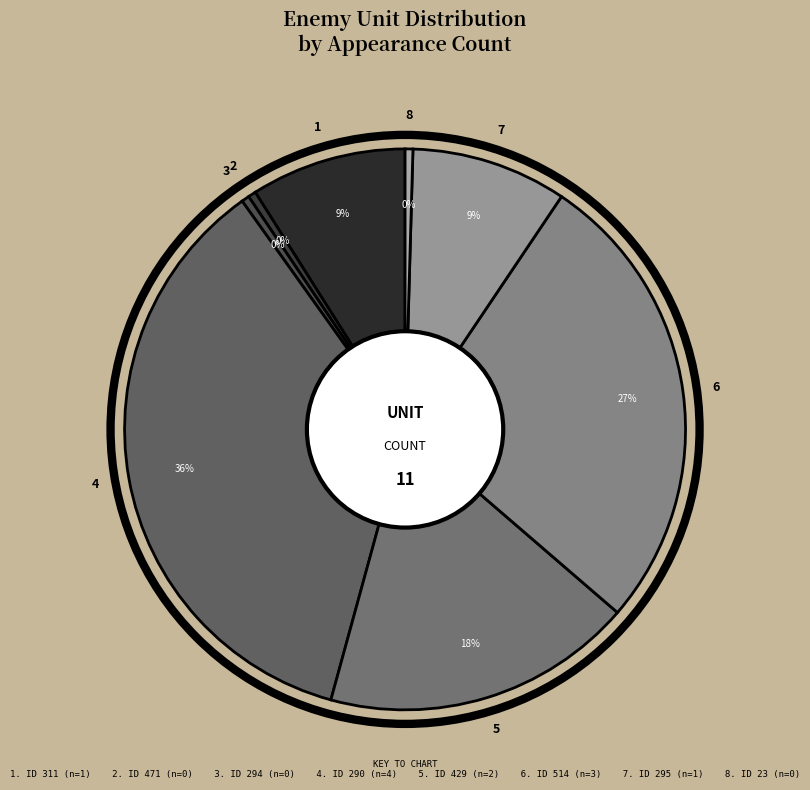

Count the number of slices in the pie.

8